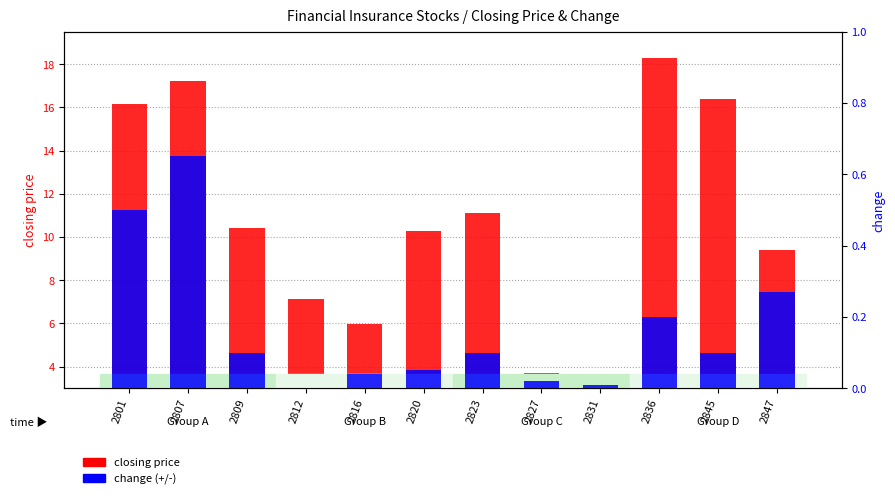

Count the number of data series in this chart.

2